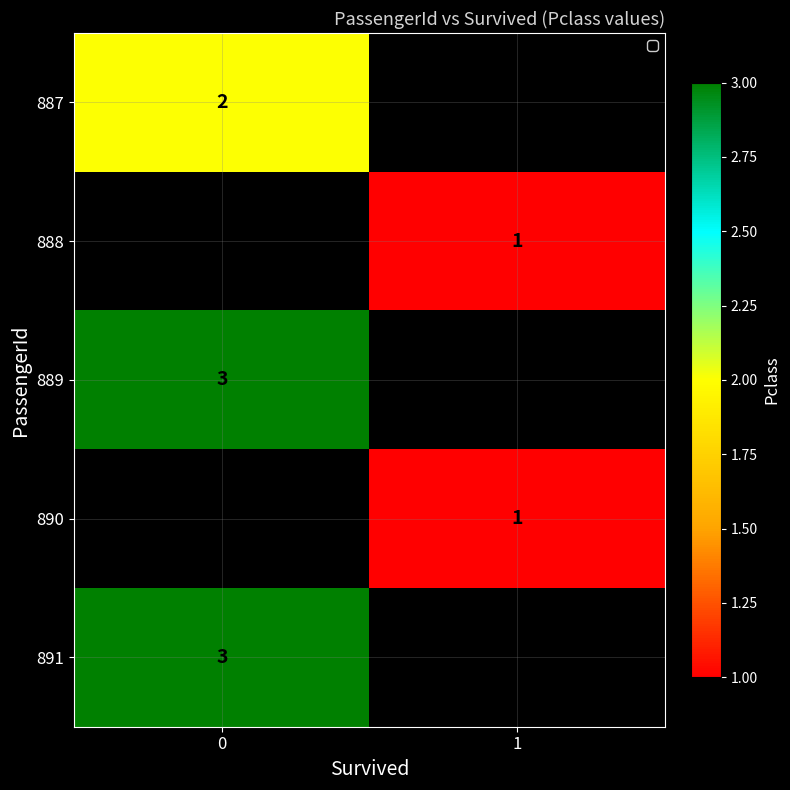

Is the value of 890 at 1 greater than the value of 889 at 0?

No